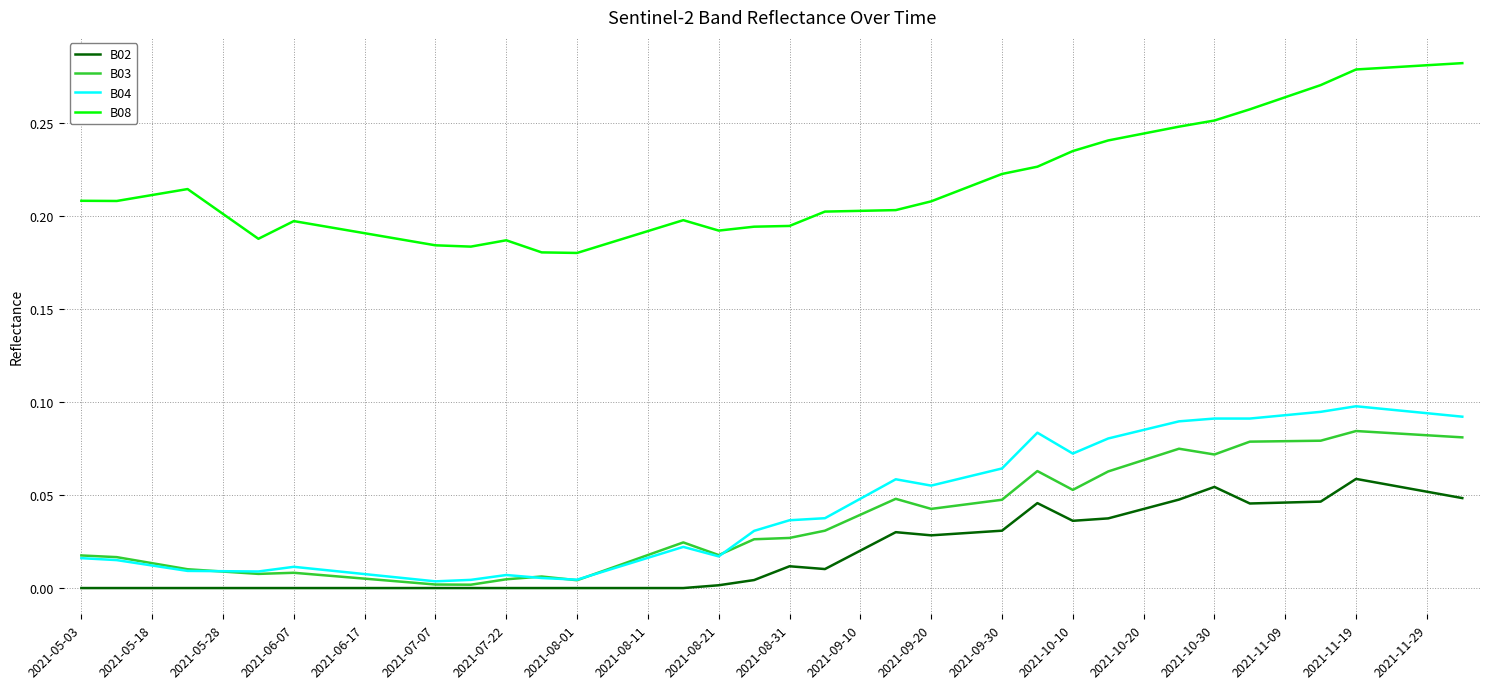

True or false: B08 and B03 cross at least once.

False